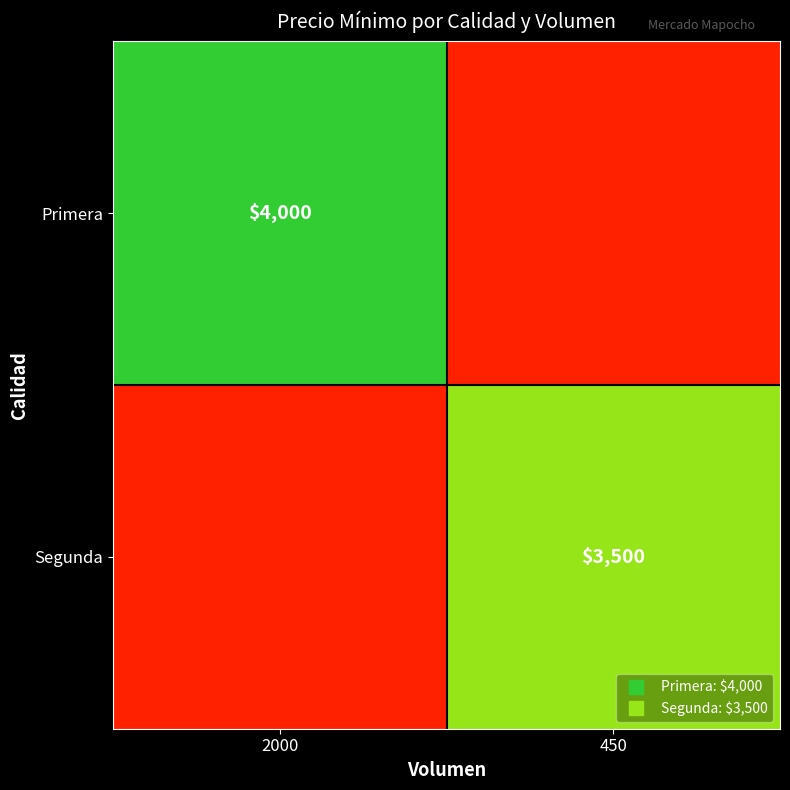

Read the Segunda value at 2000, to the nearest 50.

500